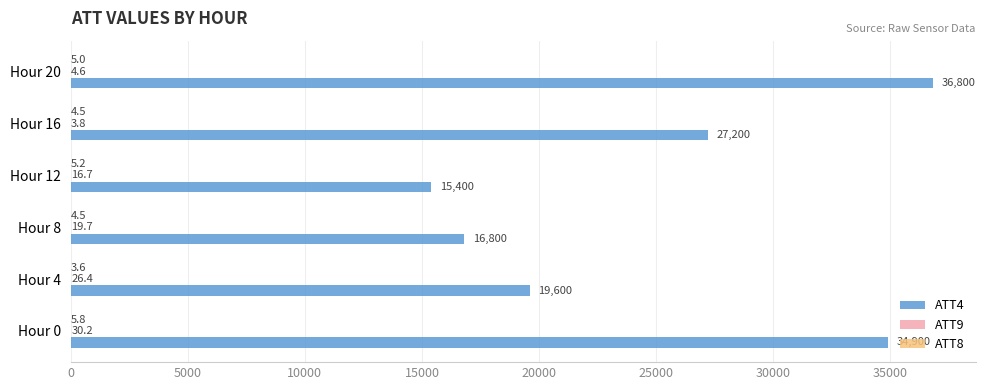

What is the sum of all ATT4 values?

150700.0